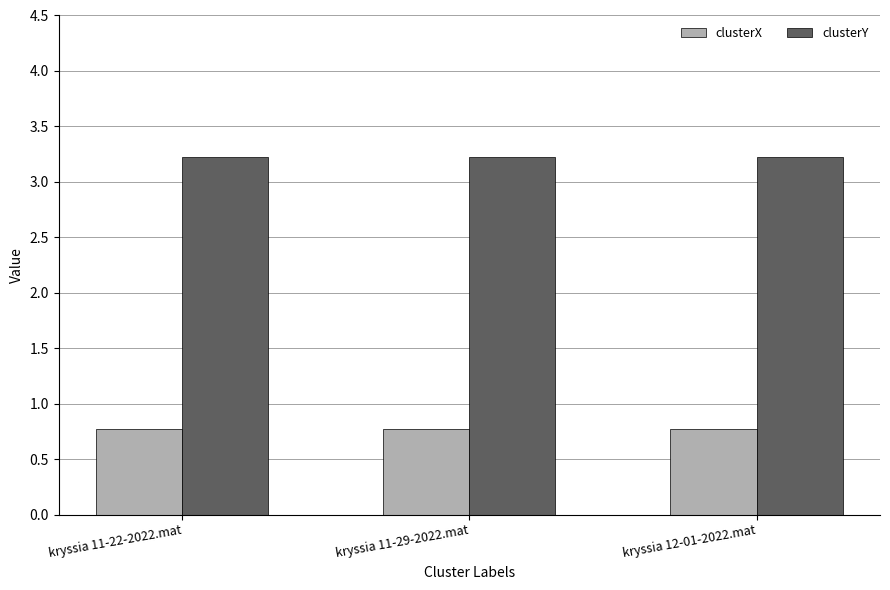

What is the minimum value shown in the chart?

0.8